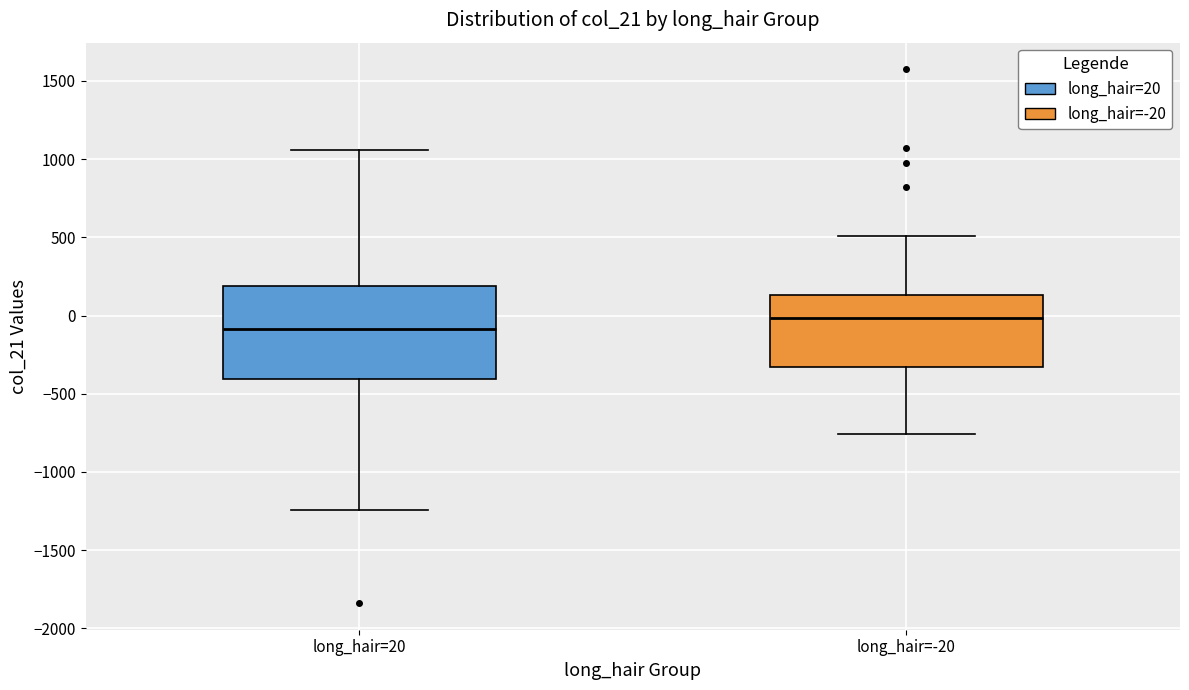

Reading left to right, read every box against the y-axis: the position of its median line, the range the box covers, and the ends of its whiskers. The values are not printed on the chart, so give them approximately, as read against the axis.

long_hair=20: median -100, box -400 to 200, whiskers -1250 to 1050
long_hair=-20: median 0, box -350 to 150, whiskers -750 to 500